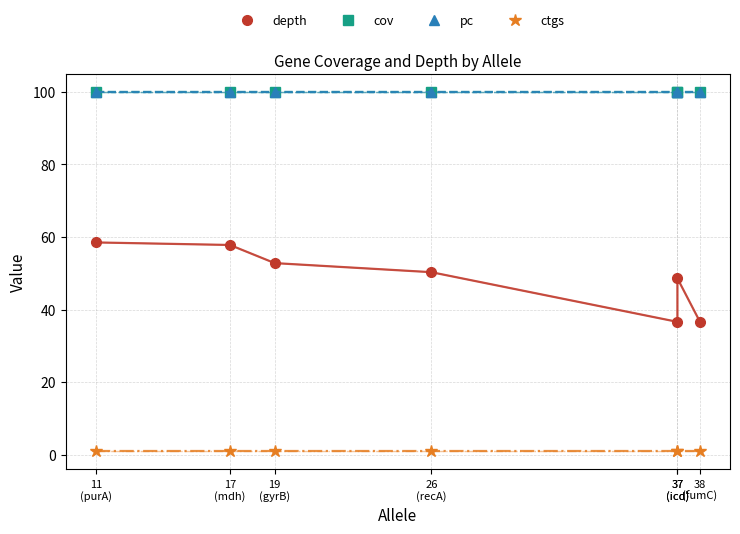

What is the difference between the depth values at 26
(recA) and 19
(gyrB)?

2.5